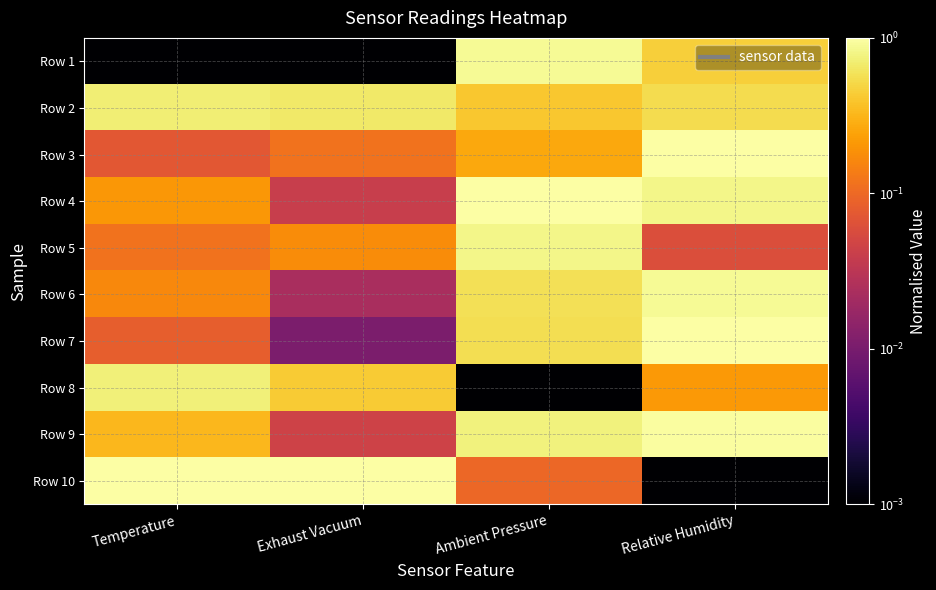

Reading right to left, extract all data points from this chart.

Row 1: Relative Humidity=0.4	Ambient Pressure=0.9	Exhaust Vacuum=0.0	Temperature=0.0
Row 2: Relative Humidity=0.5	Ambient Pressure=0.4	Exhaust Vacuum=0.7	Temperature=0.7
Row 3: Relative Humidity=1.0	Ambient Pressure=0.3	Exhaust Vacuum=0.1	Temperature=0.1
Row 4: Relative Humidity=0.8	Ambient Pressure=1.0	Exhaust Vacuum=0.0	Temperature=0.2
Row 5: Relative Humidity=0.1	Ambient Pressure=0.8	Exhaust Vacuum=0.2	Temperature=0.1
Row 6: Relative Humidity=0.9	Ambient Pressure=0.6	Exhaust Vacuum=0.0	Temperature=0.2
Row 7: Relative Humidity=1.0	Ambient Pressure=0.6	Exhaust Vacuum=0.0	Temperature=0.1
Row 8: Relative Humidity=0.2	Ambient Pressure=0.0	Exhaust Vacuum=0.4	Temperature=0.7
Row 9: Relative Humidity=1.0	Ambient Pressure=0.8	Exhaust Vacuum=0.0	Temperature=0.3
Row 10: Relative Humidity=0.0	Ambient Pressure=0.1	Exhaust Vacuum=1.0	Temperature=1.0